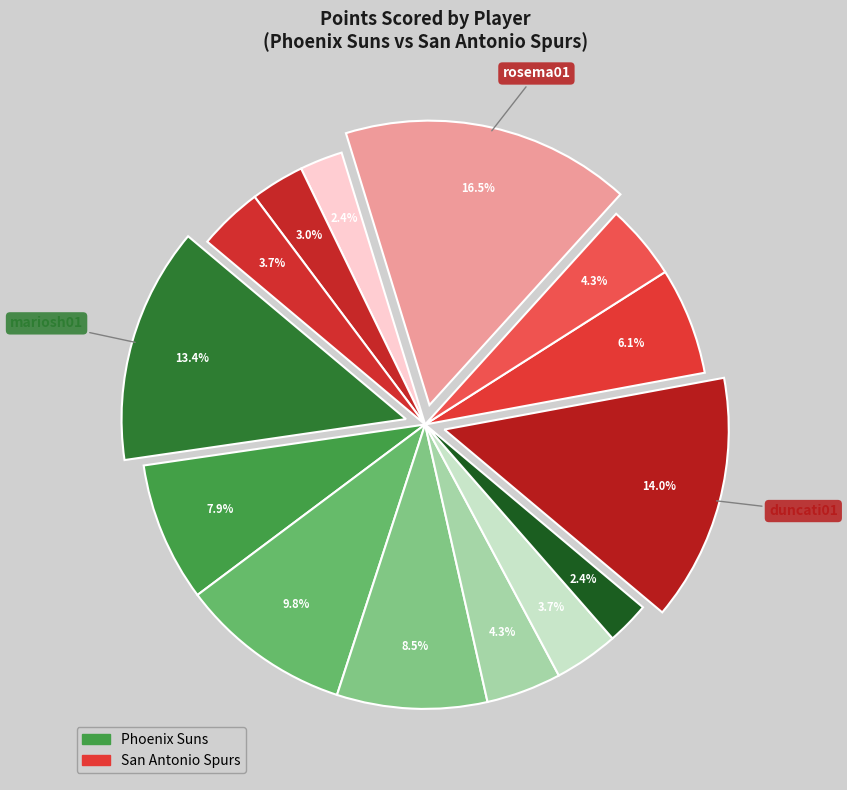

Rank the categories by value from lowest to highest.

outlabo01, ginobma01, claxtsp01, jacobca01, smithst01, voskuja01, parketo01, robinda01, marbust01, stoudam01, hardaan01, mariosh01, duncati01, rosema01